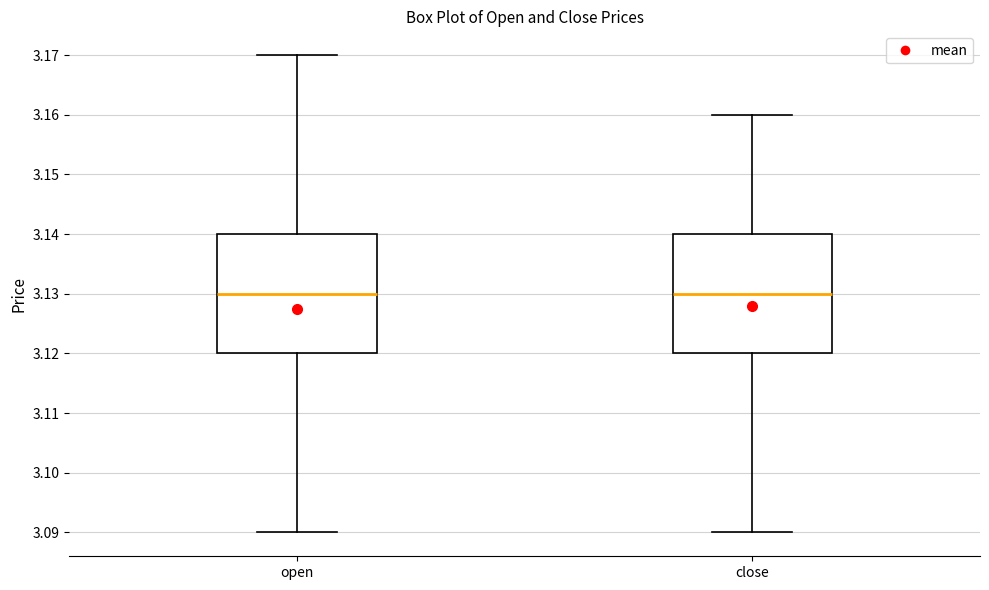

Where is the lower edge of the box for open on the y-axis? The values are not printed on the chart, so give them approximately, as read against the axis.

3.12